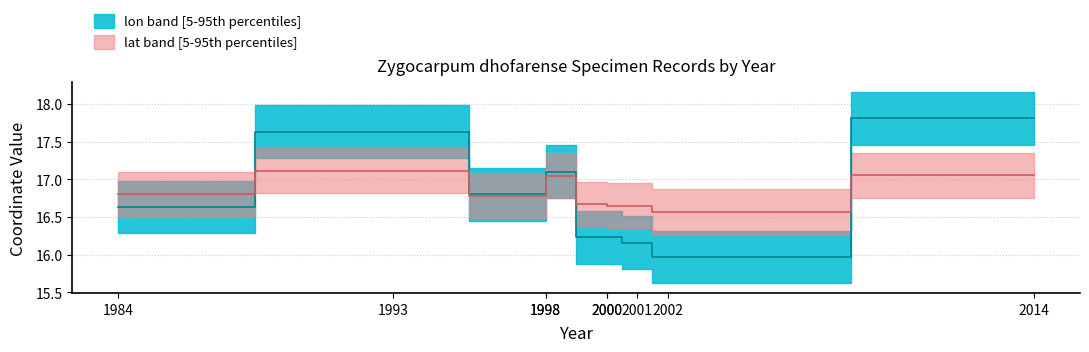

What are all the series names shown in the legend?

lat, lon